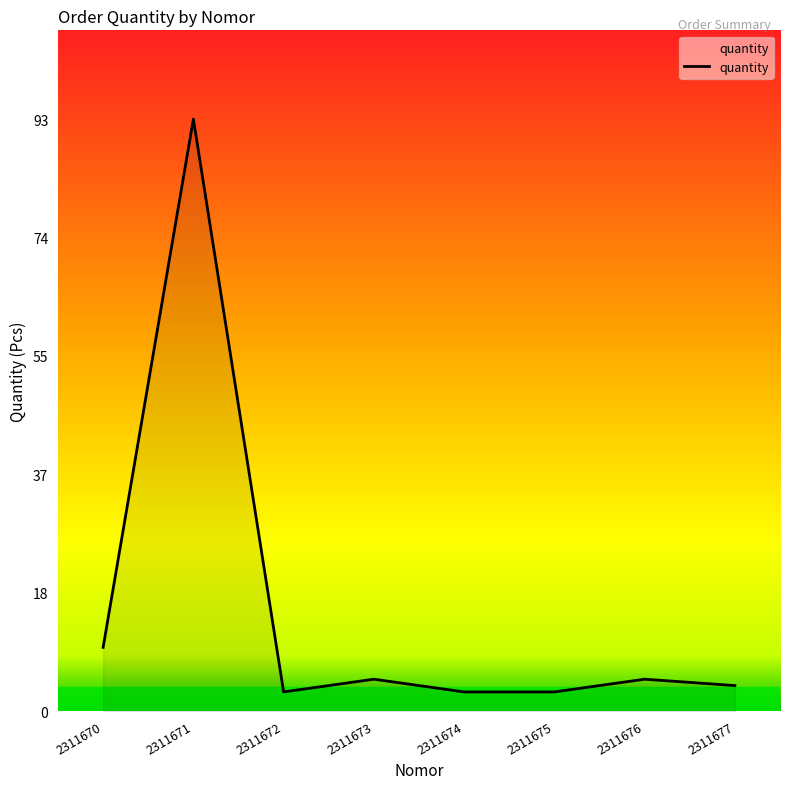

Reading left to right, transcribe all the data shown in this chart.

10	93	3	5	3	3	5	4